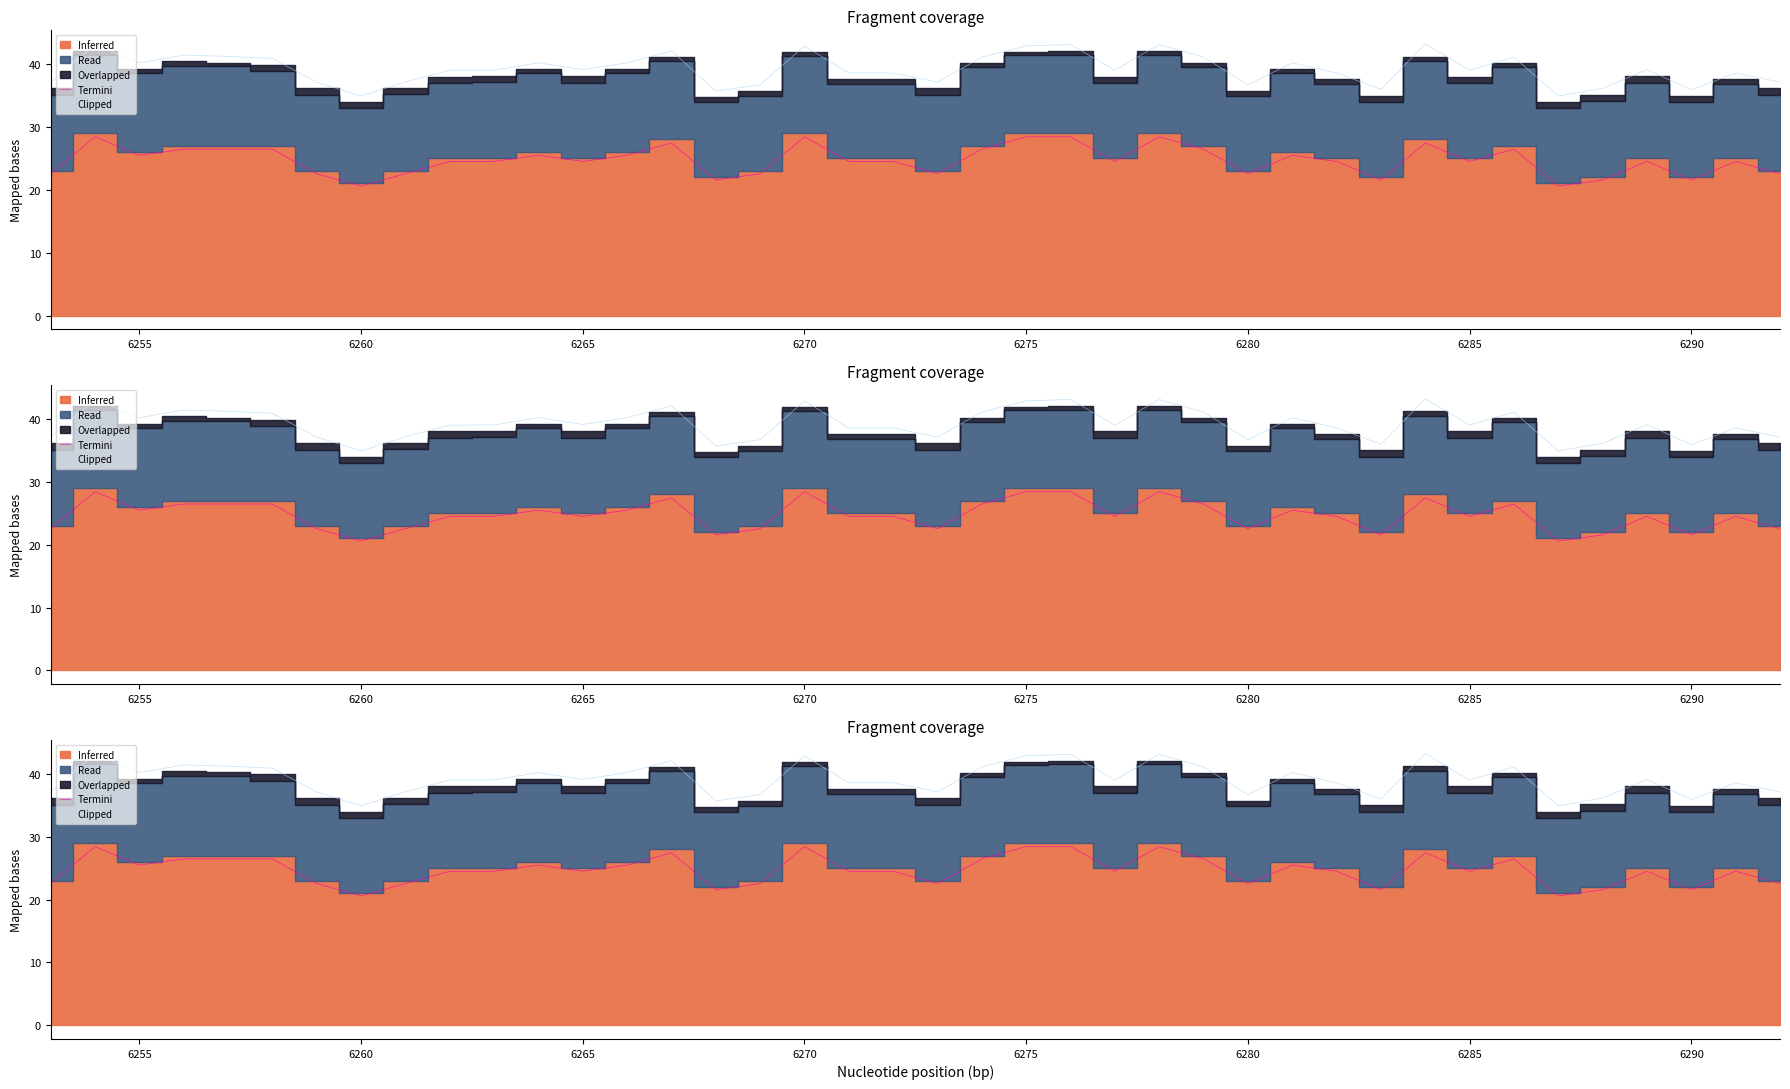

True or false: Termini has more than 0 points higher than both neighbors.

True